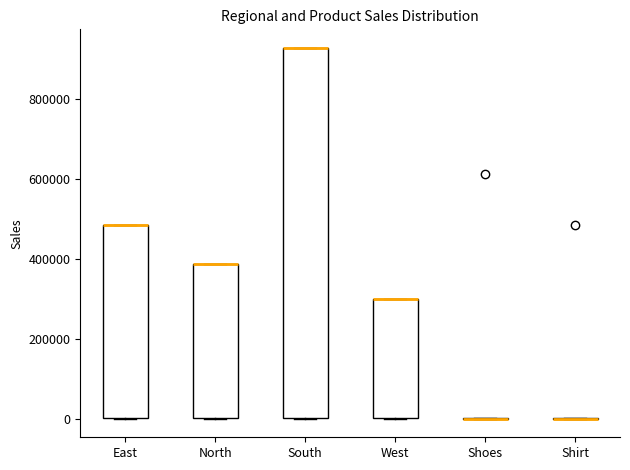

Comparing the boxes themselves (not the whiskers), which one is the tallest?

South